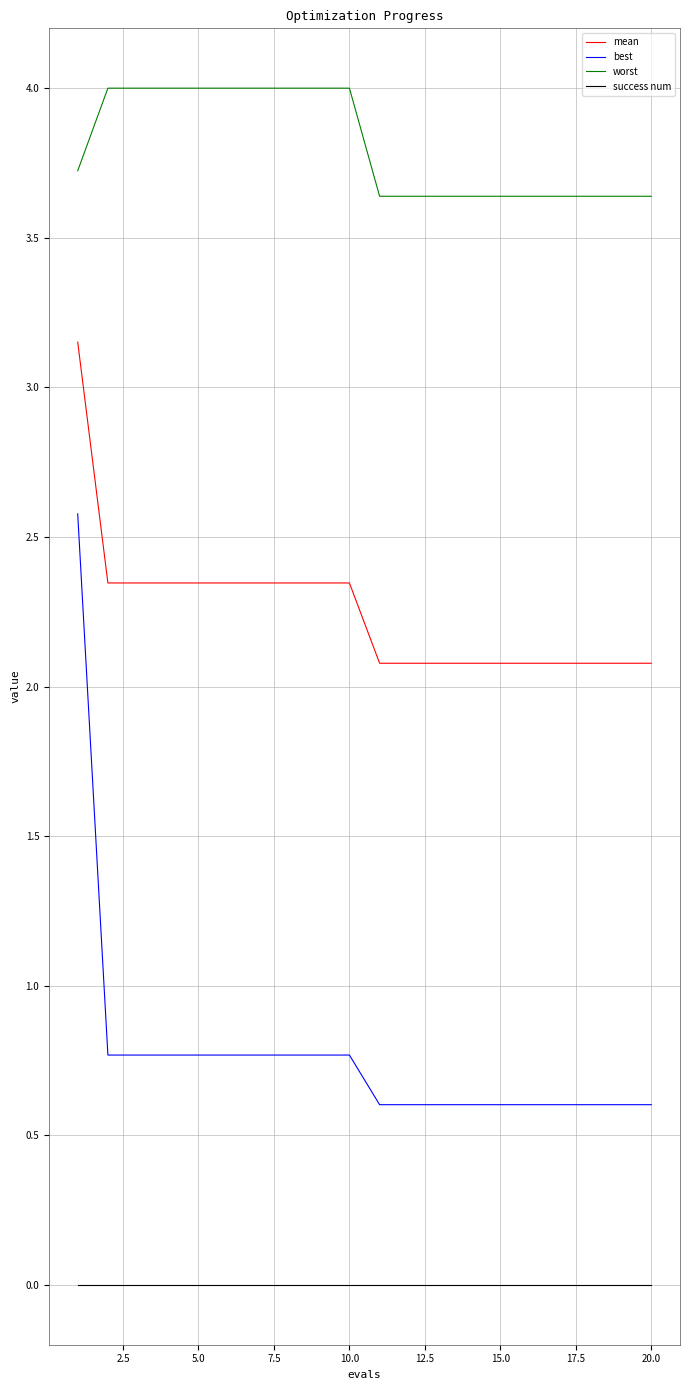

Rank the series by their maximum value, from highest to lowest.

worst, mean, best, success num